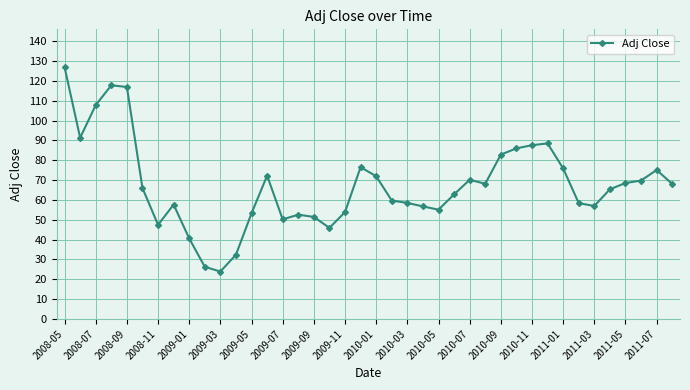

How many points are lower than both their immediate neighbors (excluding endpoints)?

8